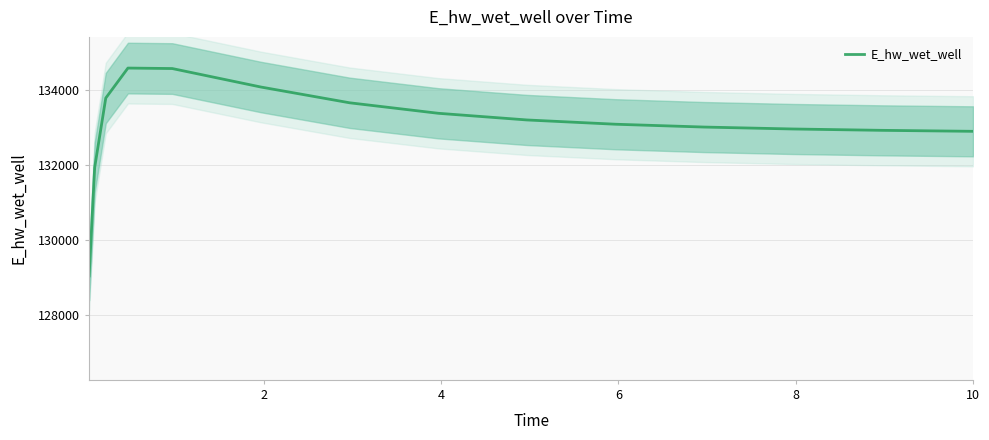

Reading right to left, extract all data points from this chart.

132889.7	132890.4	132915.7	132951.5	133002.7	133077.7	133191.4	133368.6	133647.5	134065.9	134557.0	134569.6	133772.8	131929.0	129048.6